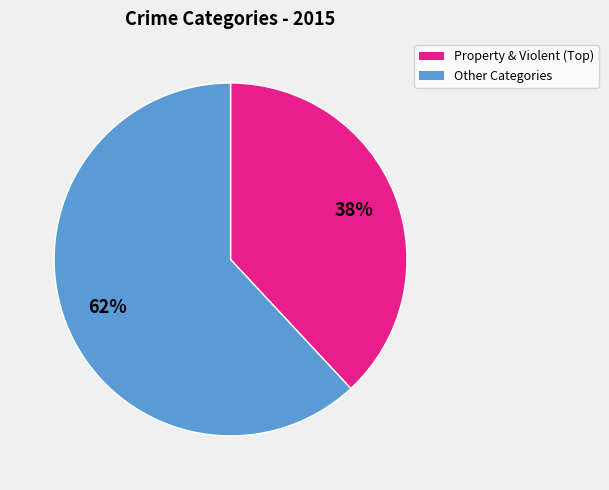

Is there any slice that represents more than half of the pie?

Yes